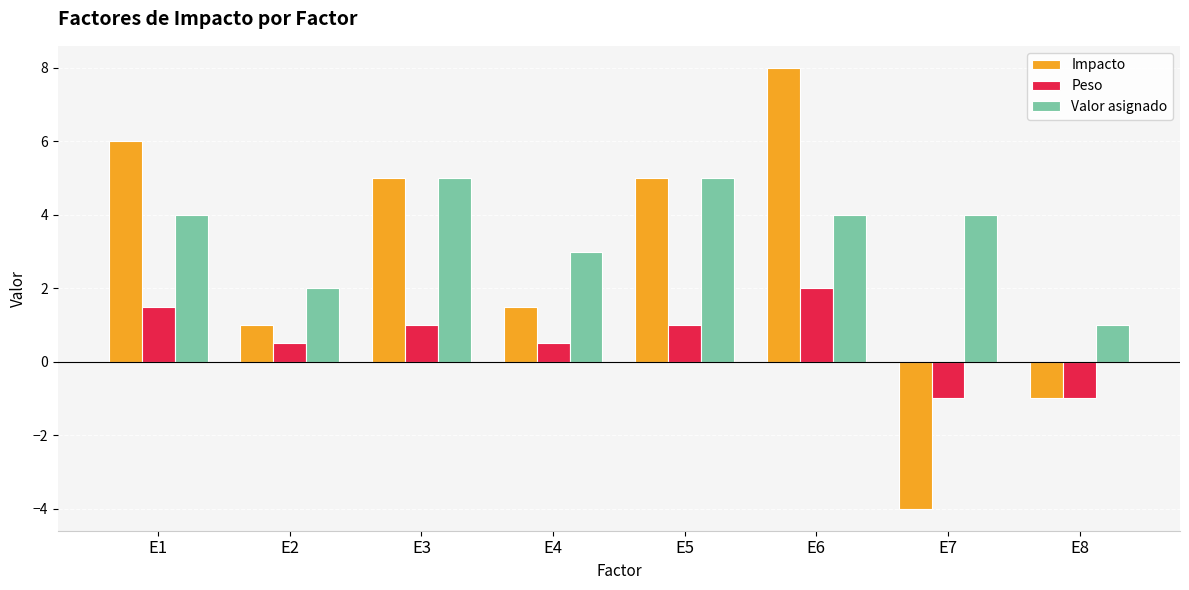

Which label corresponds to the largest value in the chart?

E6